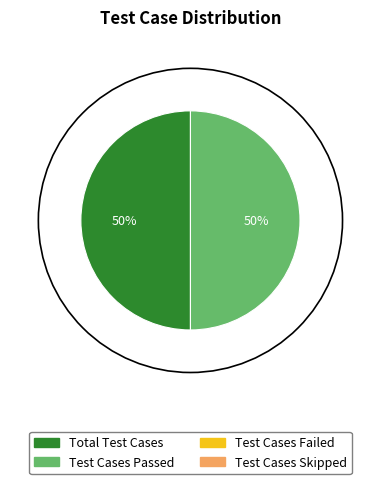

How many slices are in this pie chart?

2